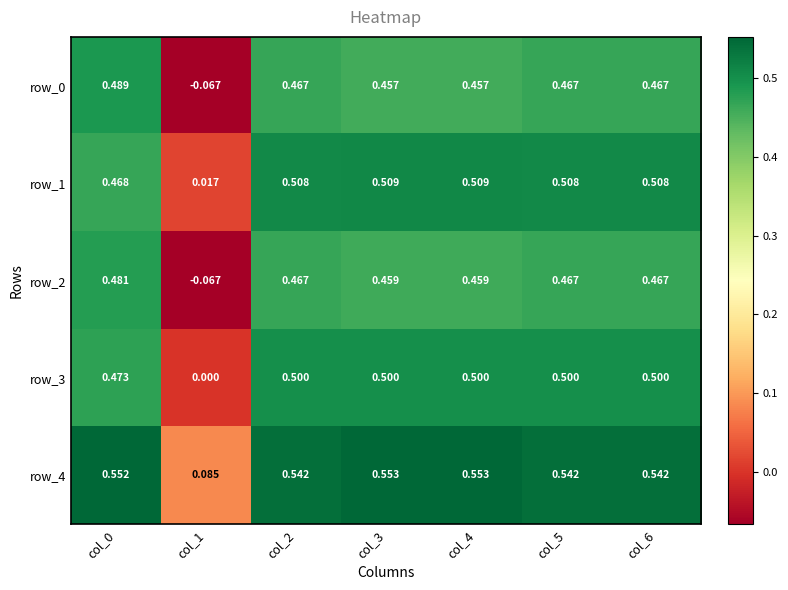

At which category is the sum across all series the highest?

col_2